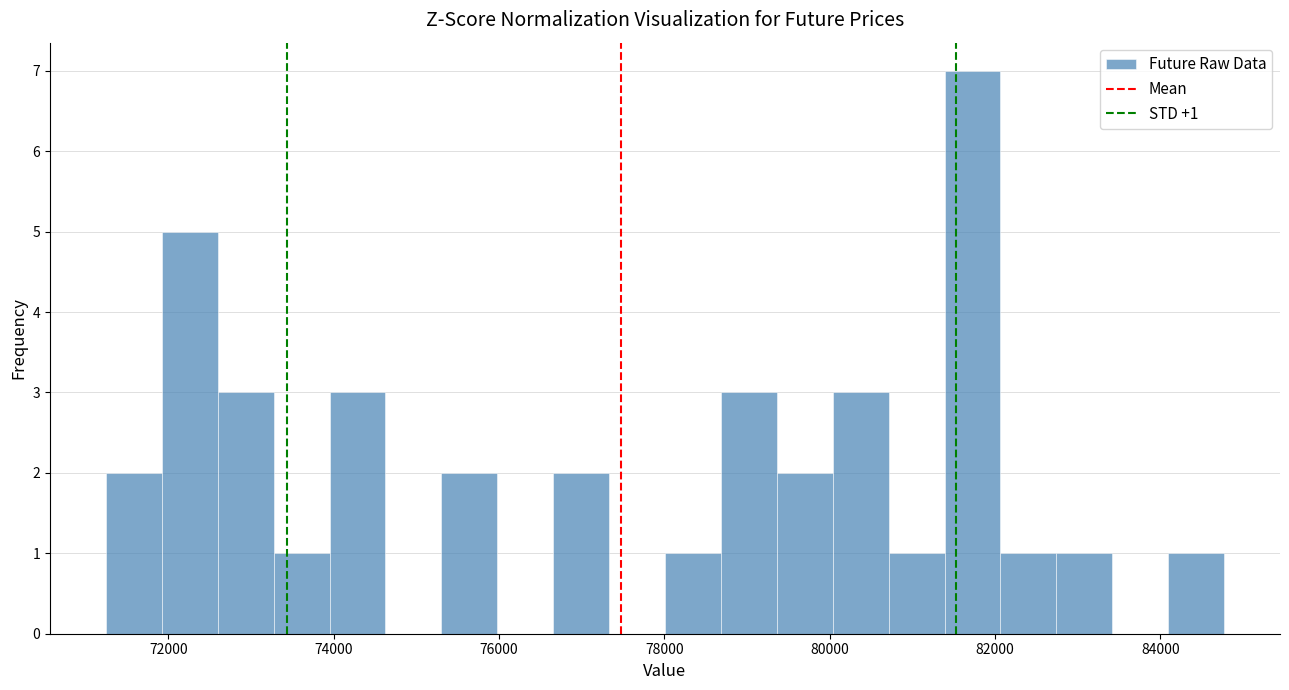

Read against the x-axis, roughly where is the centre of the tallest bar?

81800